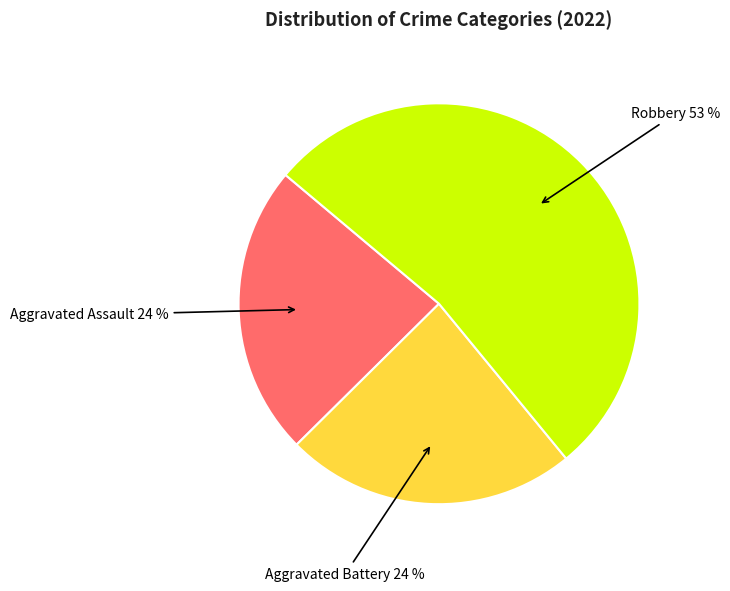

To the nearest percent, what is the average slice percentage?

33%